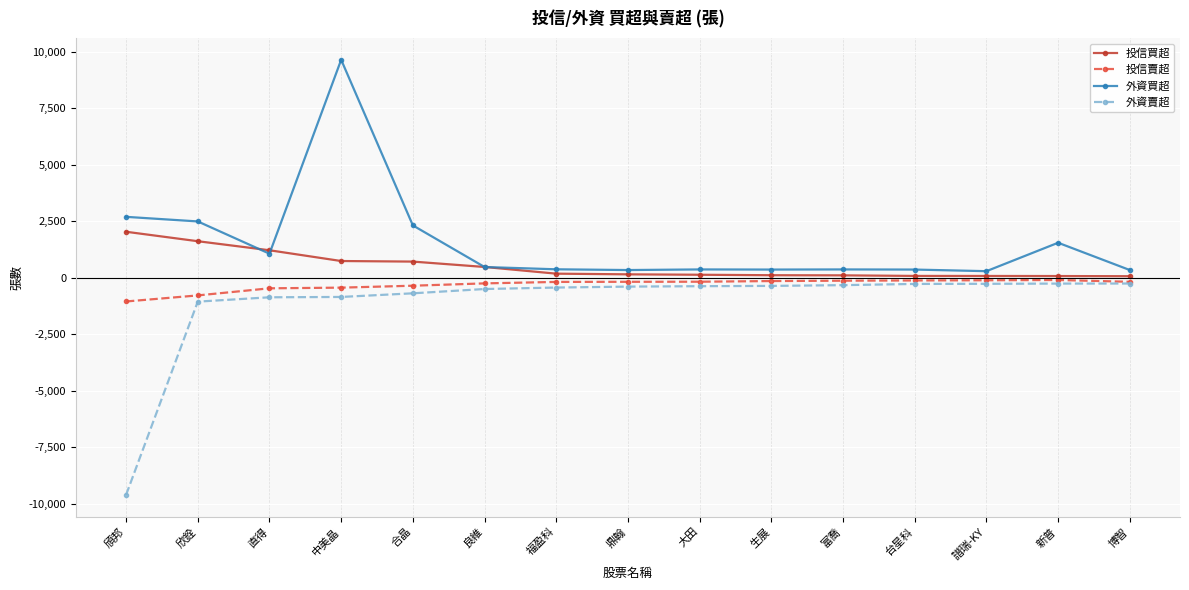

What is the label of the 7th point from the right?

大田